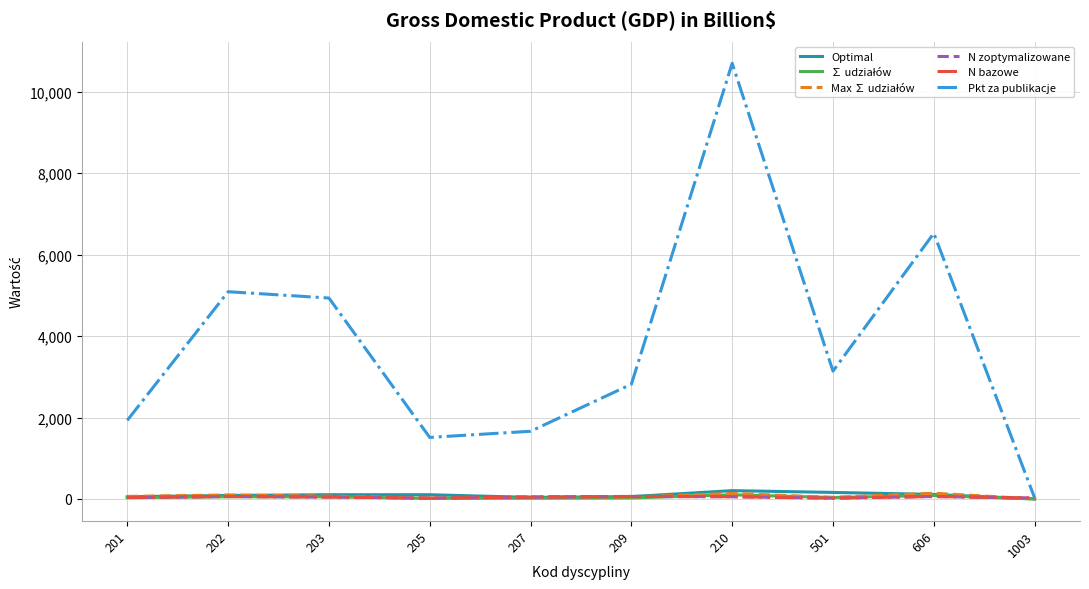

Does the chart have visible grid lines?

Yes